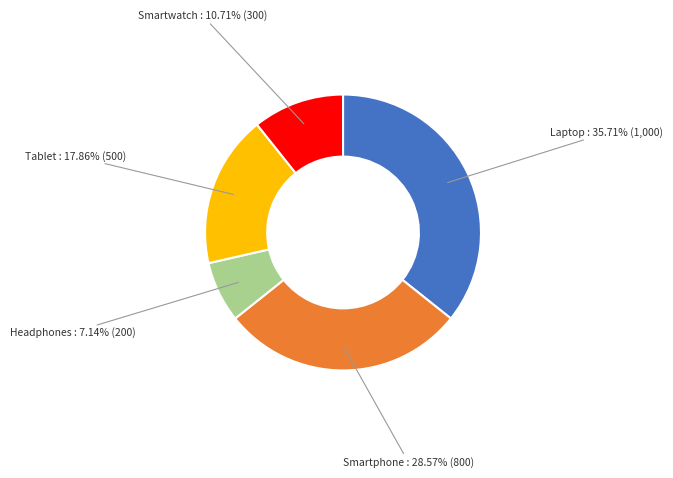

Is there a majority slice in this chart?

No